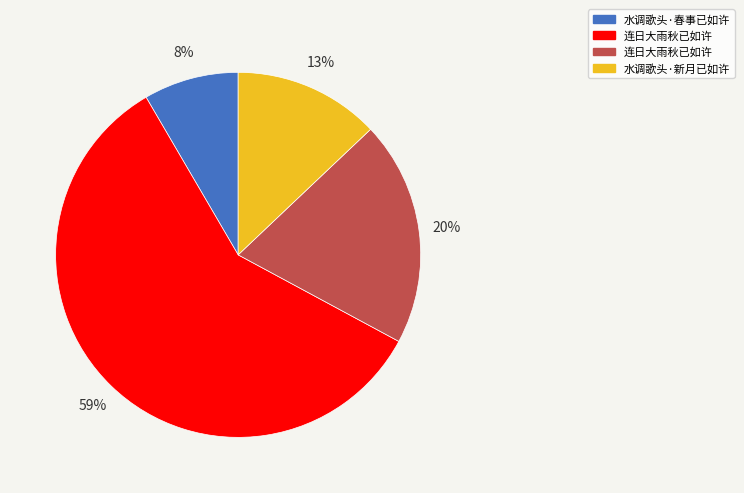

Does any single category account for the majority?

Yes